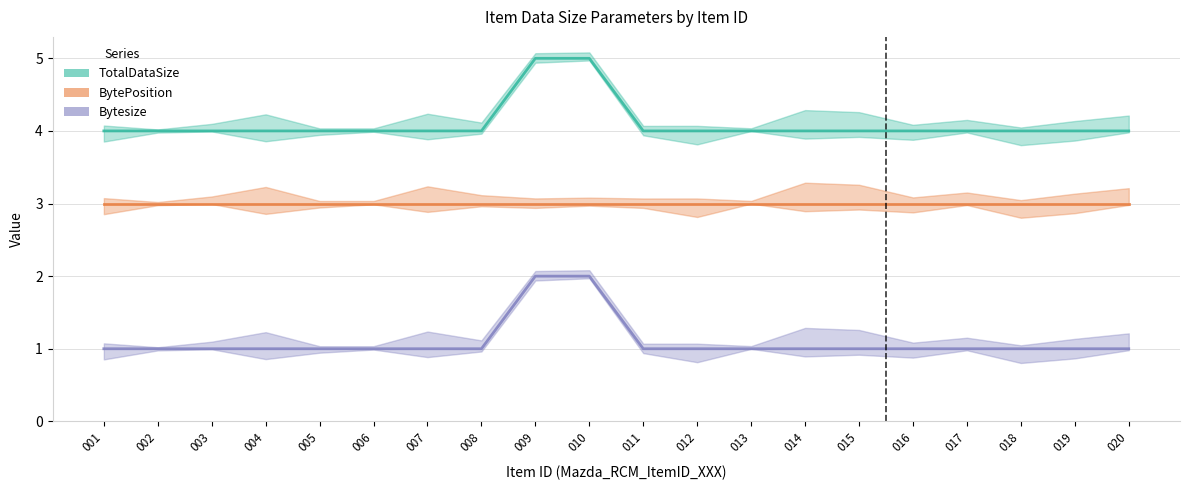

Read the TotalDataSize value at 015.

4